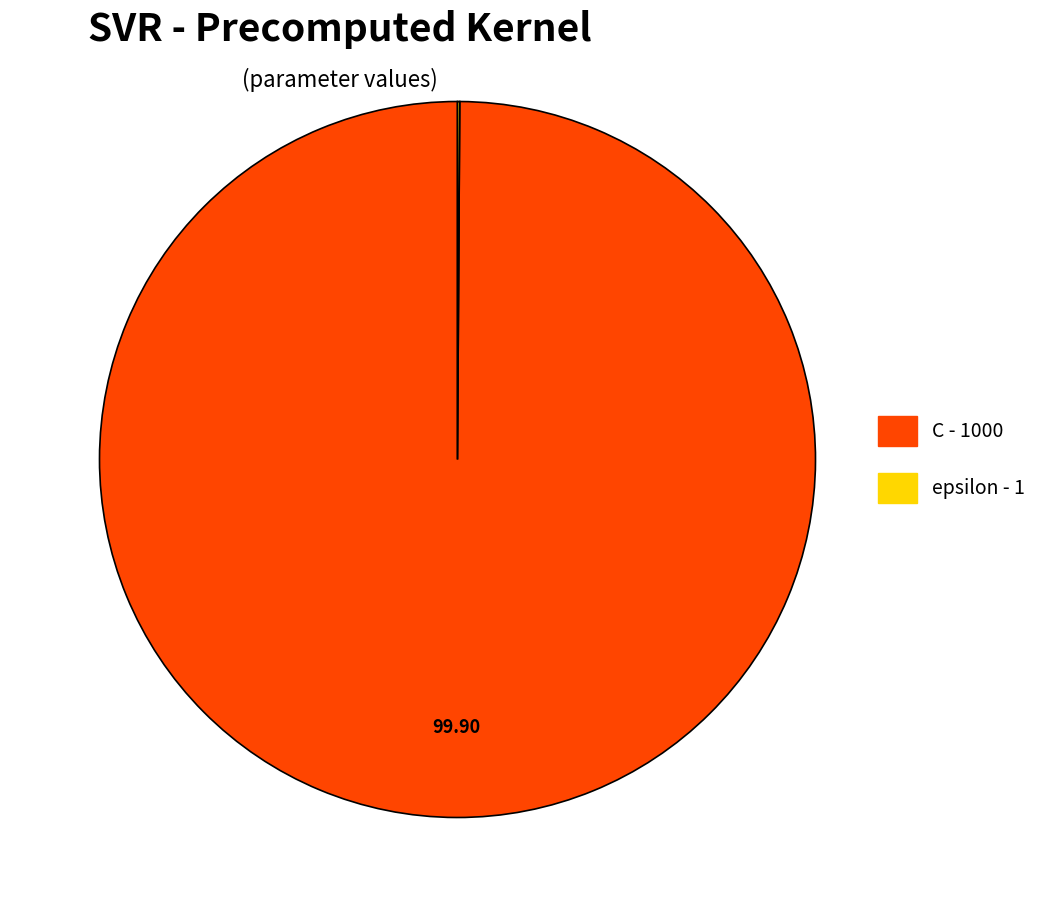

Which slice is the largest?

C